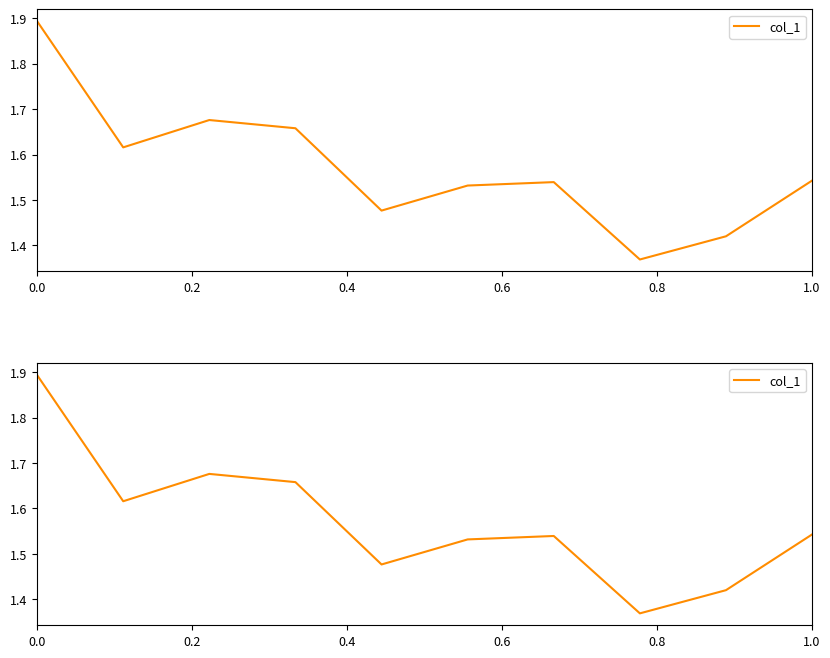

Does the chart have visible grid lines?

No